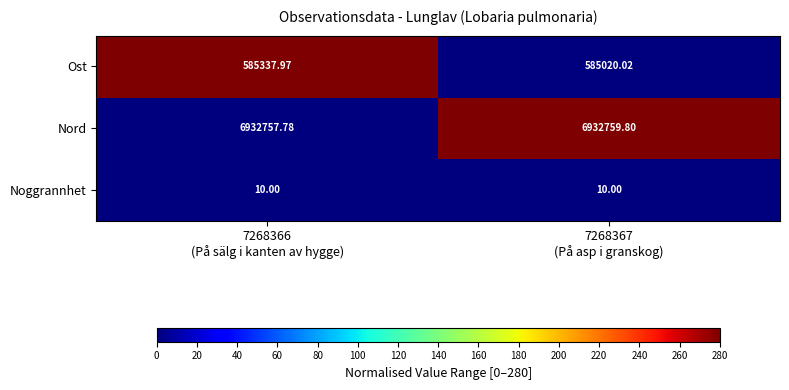

Which series has the largest total across all categories?

Nord